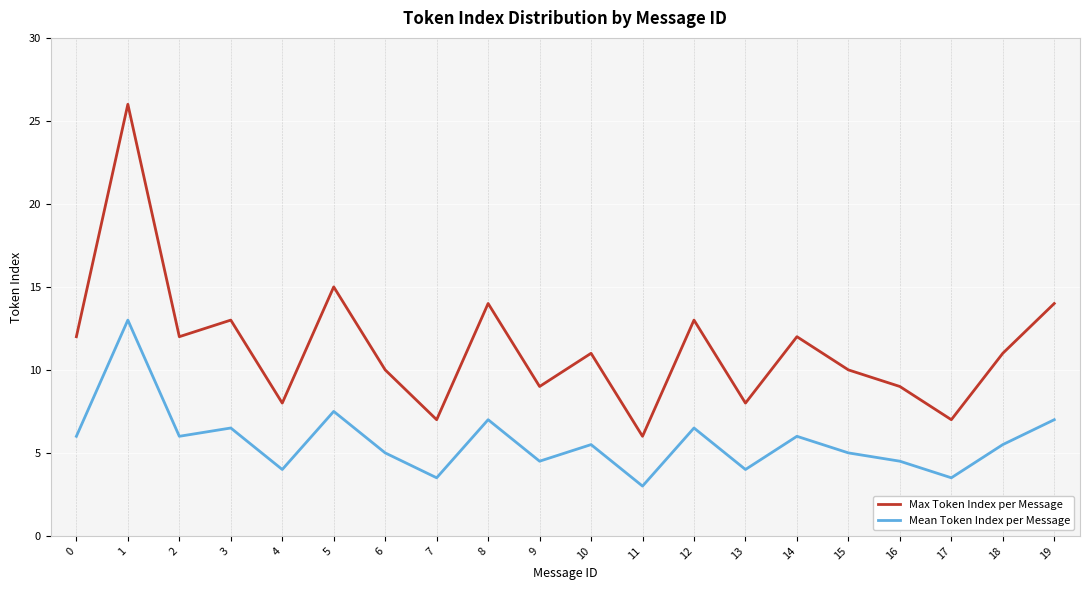

What is the lowest value of the Max Token Index per Message series?

6.0